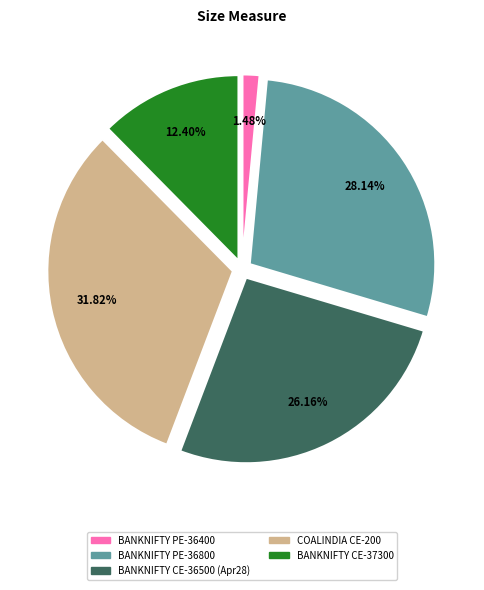

Is there a majority slice in this chart?

No